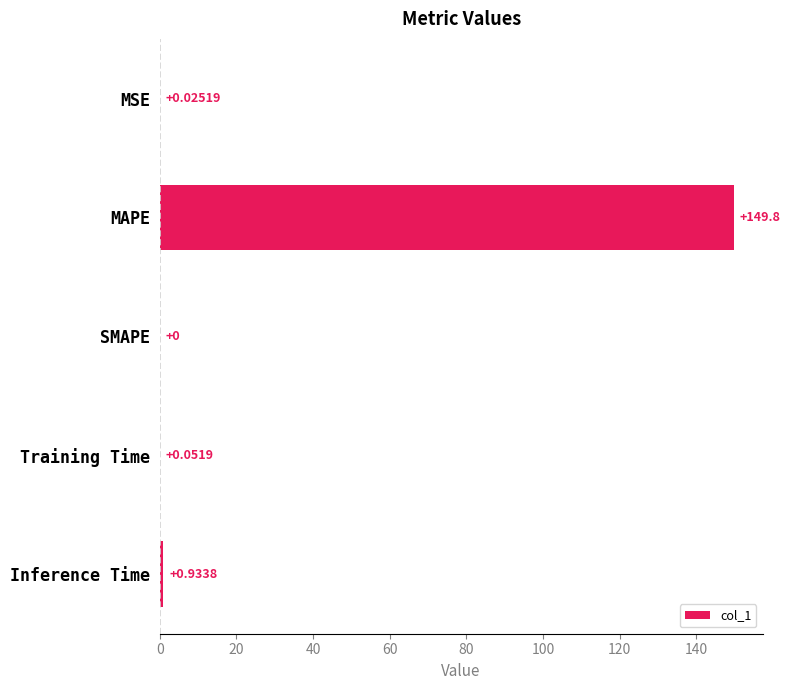

What is the change in value from MAPE to SMAPE?

-149.8